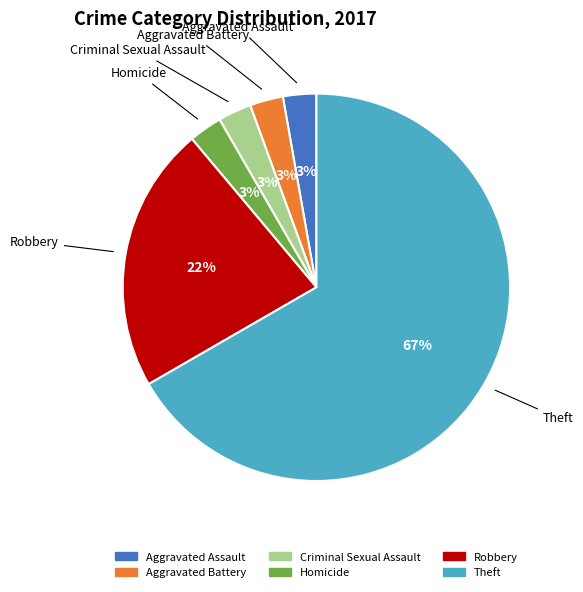

How many segments does this pie chart have?

6